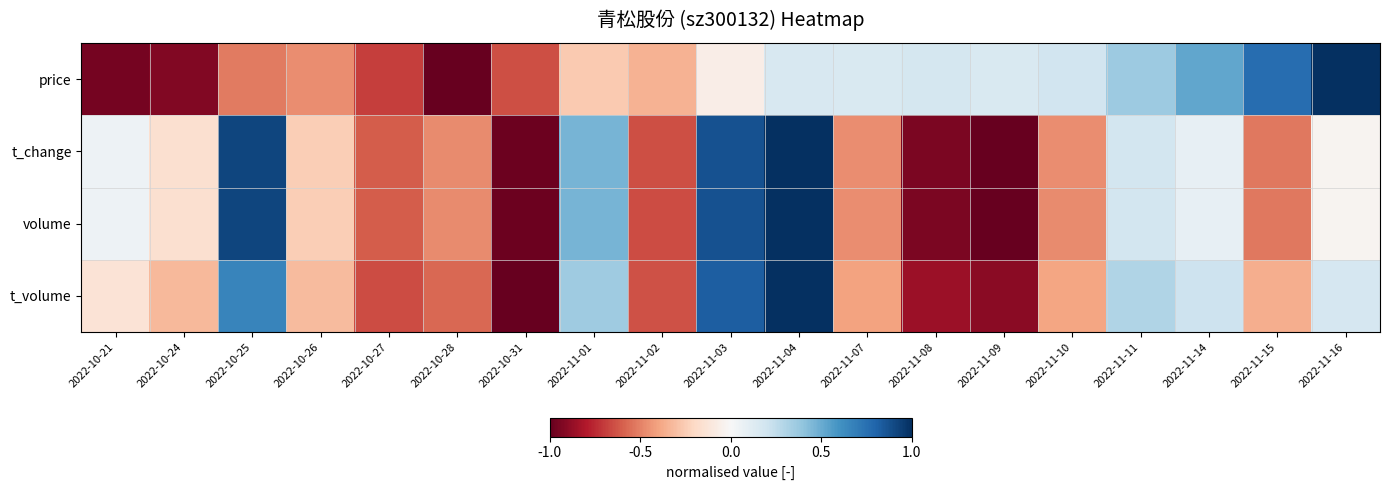

Which has a higher value, 2022-11-01 or 2022-11-03?

2022-11-03